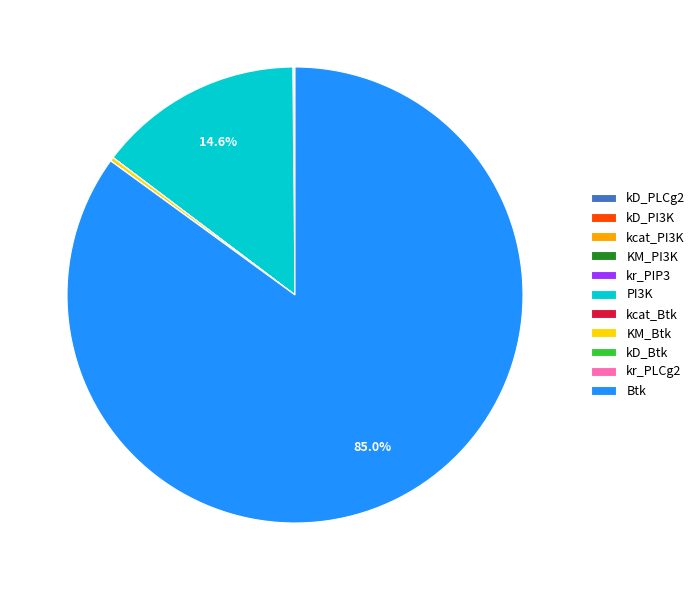

Which slice is the largest?

Btk